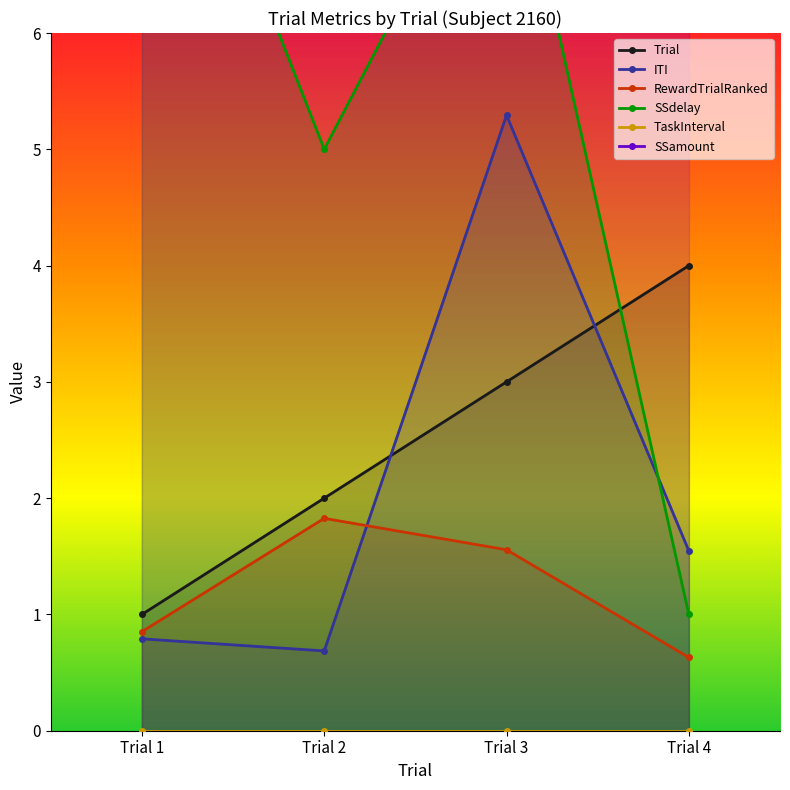

What is the value of the SSamount point at the 4th from the left?

25.0